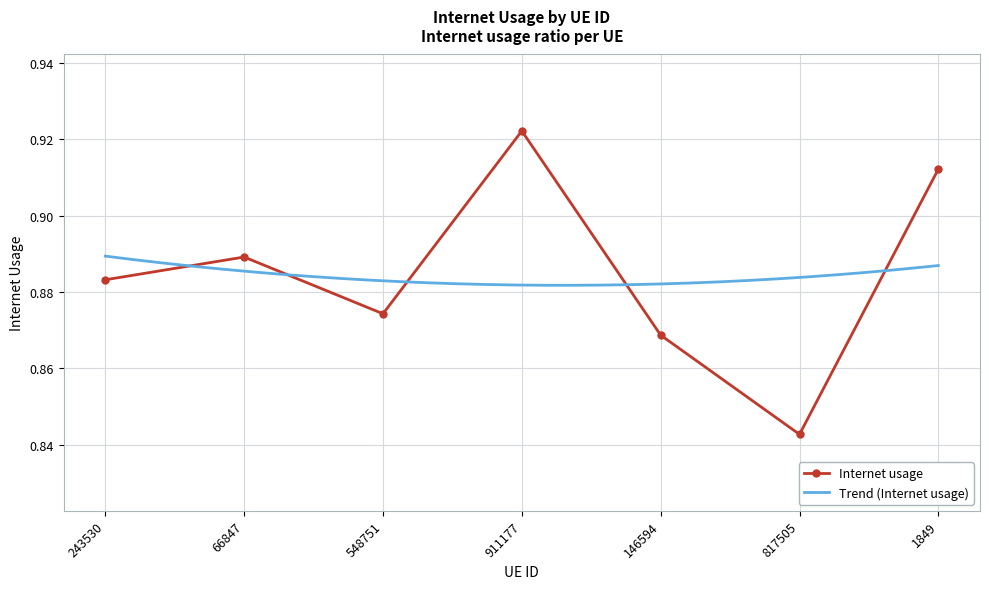

What is the value of the 1st point from the left?

0.9